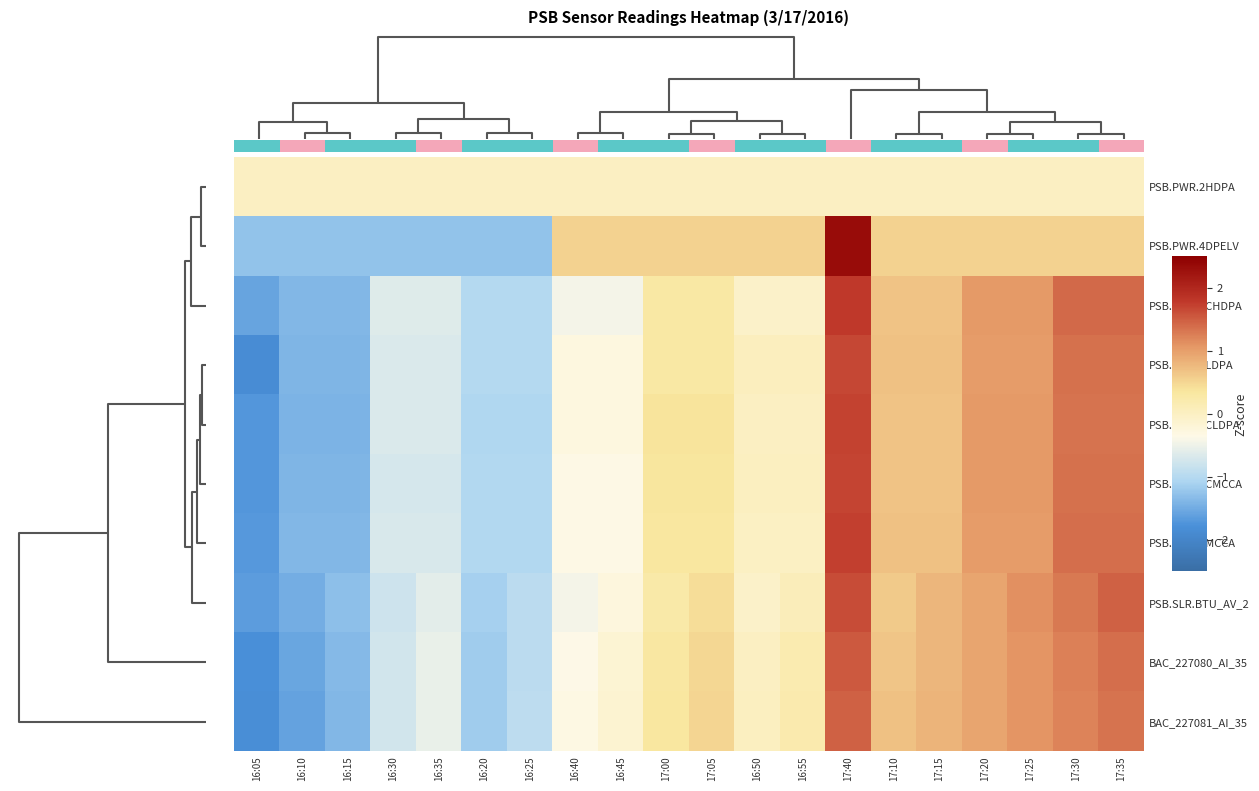

At 17:05, list the series in order from largest to smallest.

PSB.PWR.4DPELV, BAC_227081_AI_35, BAC_227080_AI_35, PSB.SLR.BTU_AV_2, PSB.PWR.1CLDPA, PSB.PWR.4CMCCA, PSB.PWR.4MCCA, PSB.PWR.2LDPA, PSB.PWR.2CHDPA, PSB.PWR.2HDPA